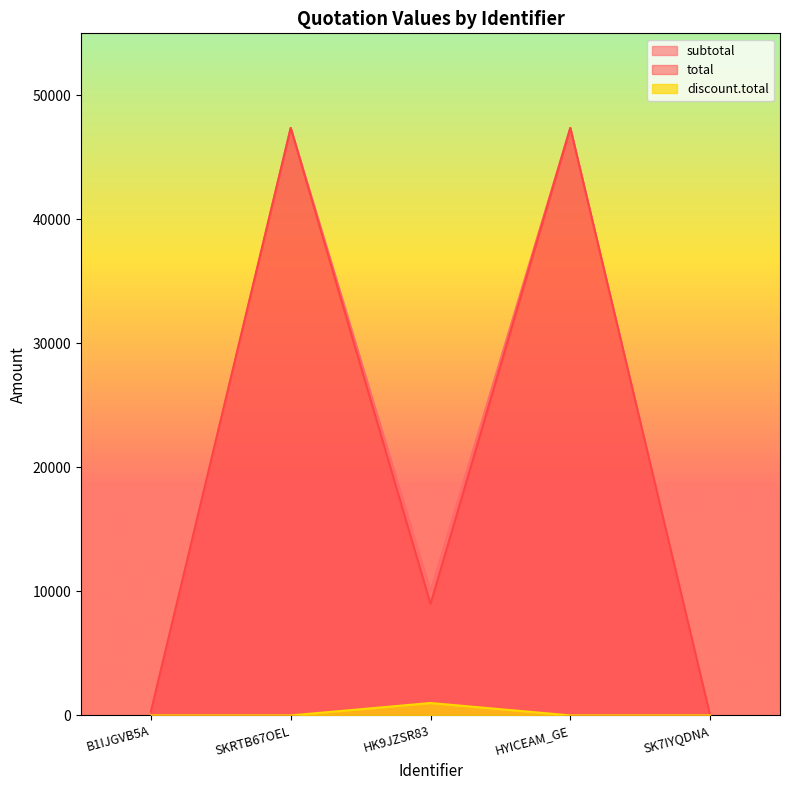

Does the chart display data point markers on the line(s)?

No